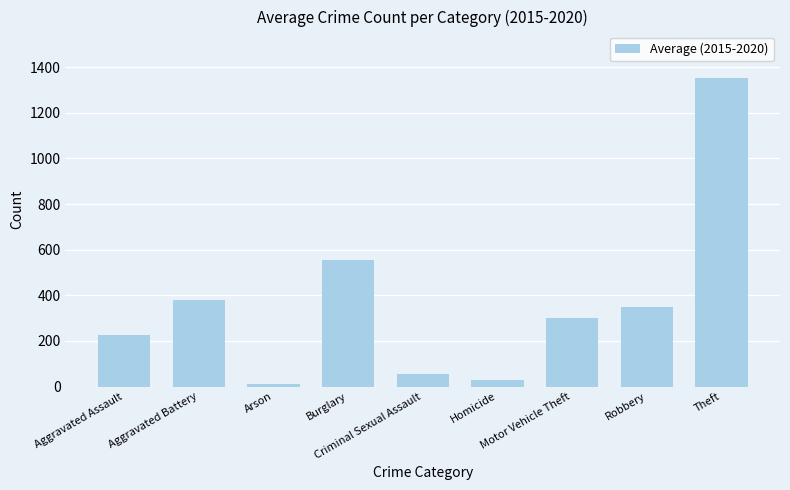

What is the maximum value shown in the chart?

1352.8